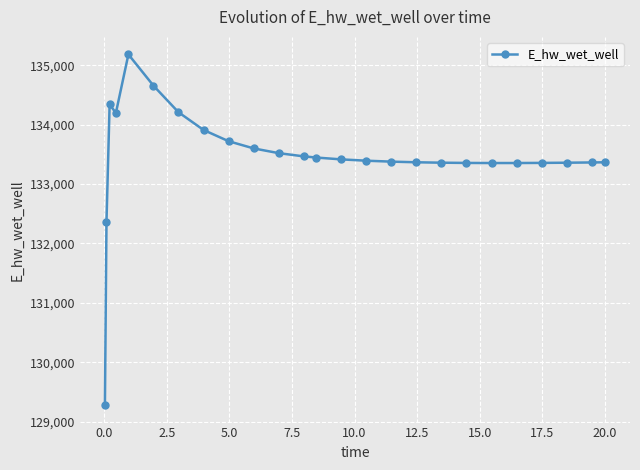

True or false: the data has more than 1 interior local peaks.

True